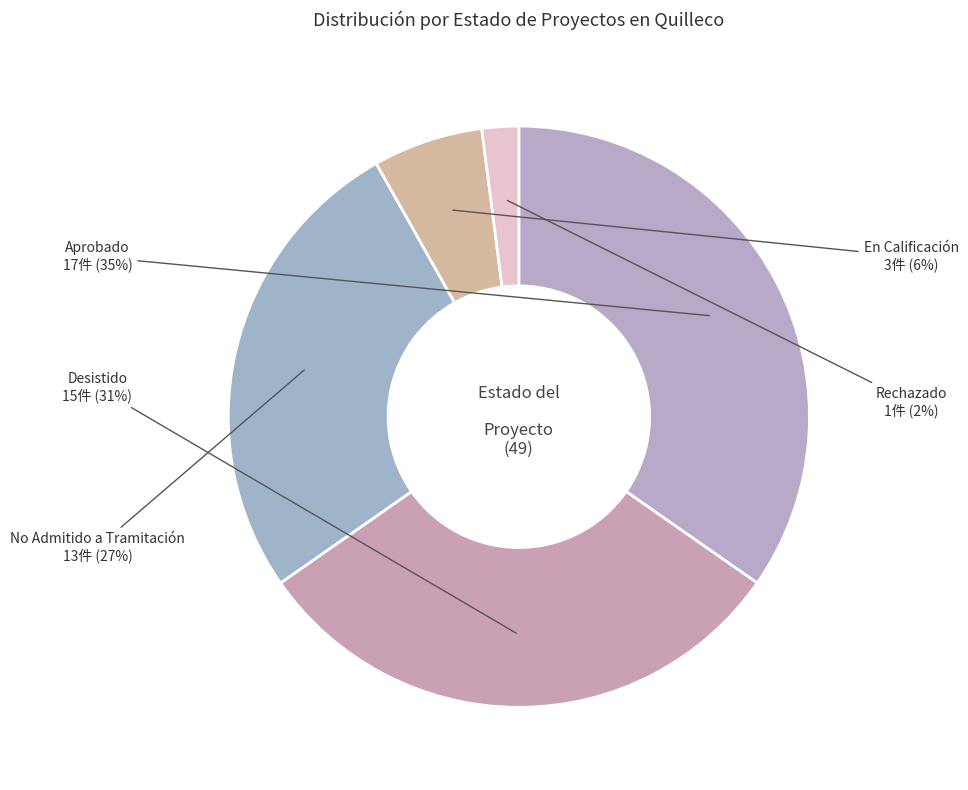

The Desistido slice represents 45% of the pie. True or false?

False